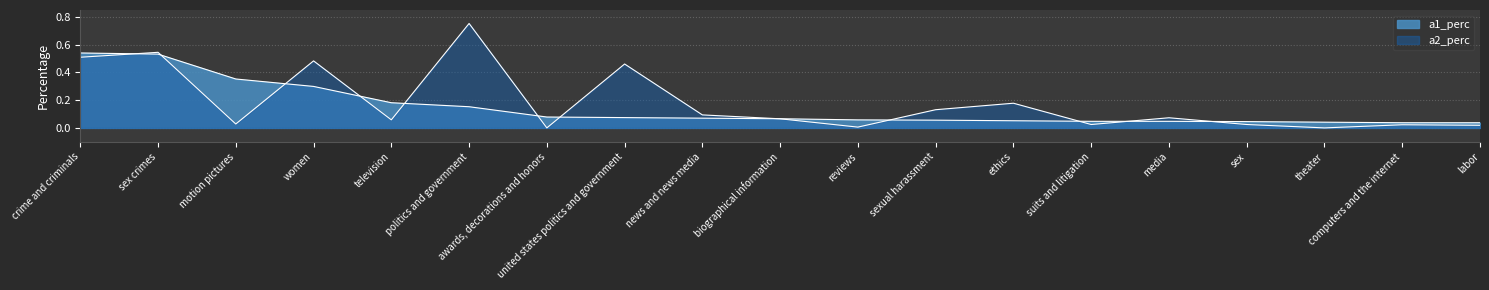

Where do a2_perc and a1_perc first cross each other?

crime and criminals and sex crimes